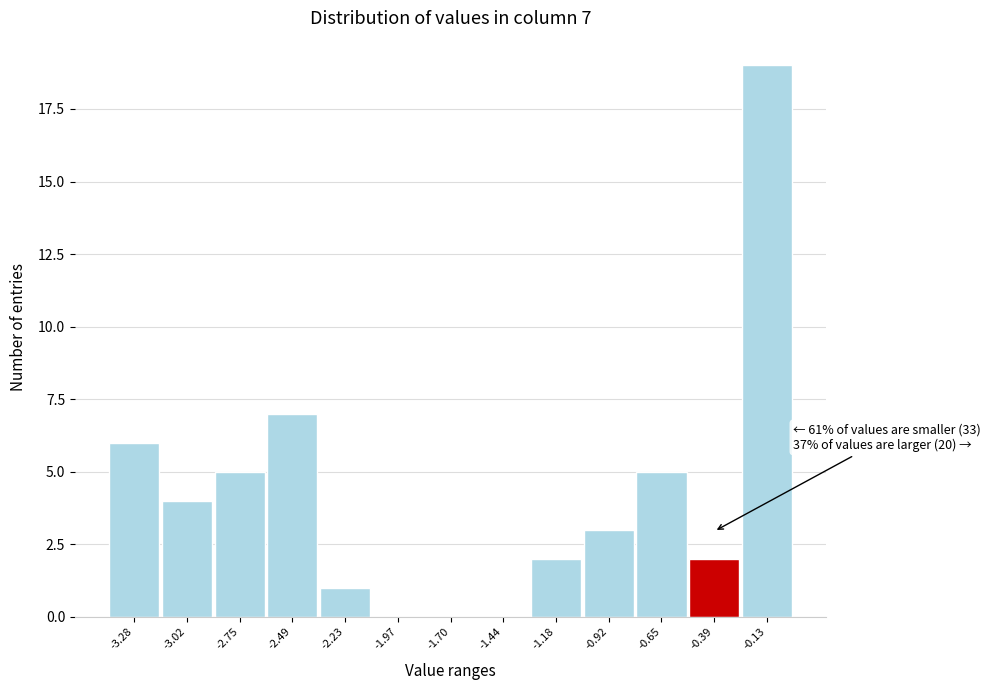

Over which range of the x-axis is the bar tallest?

-0.25 to 0.00